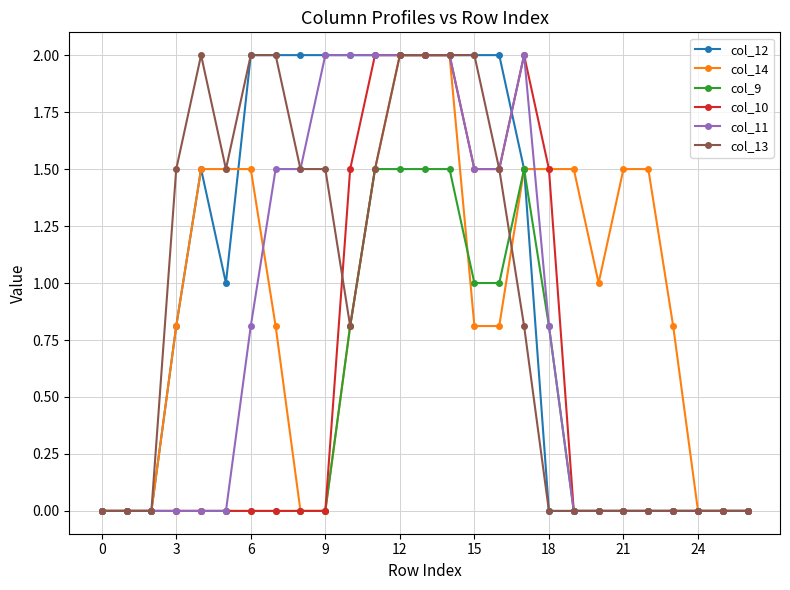

What is the highest value of the col_14 series?

2.0